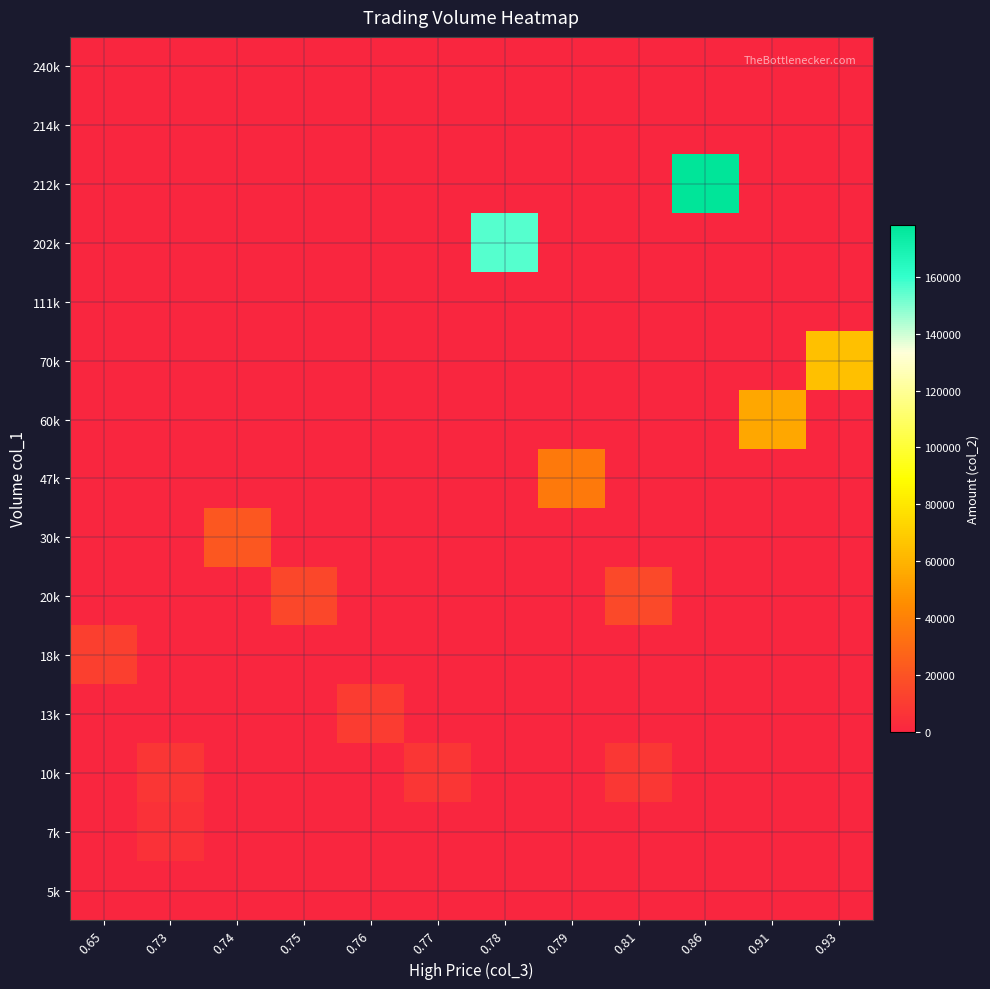

Count the number of categories in the chart.

12